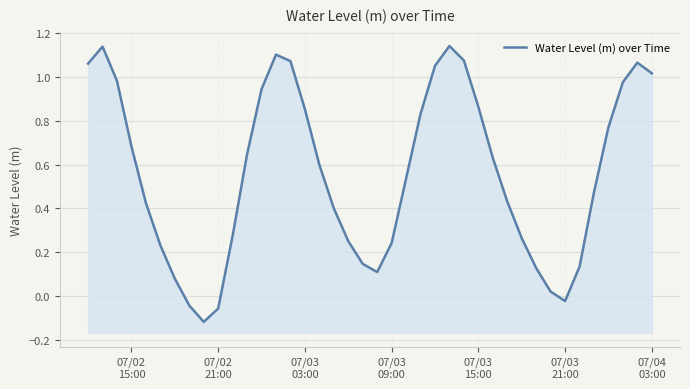

How many interior local peaks (higher than both neighbors) does the data have?

4